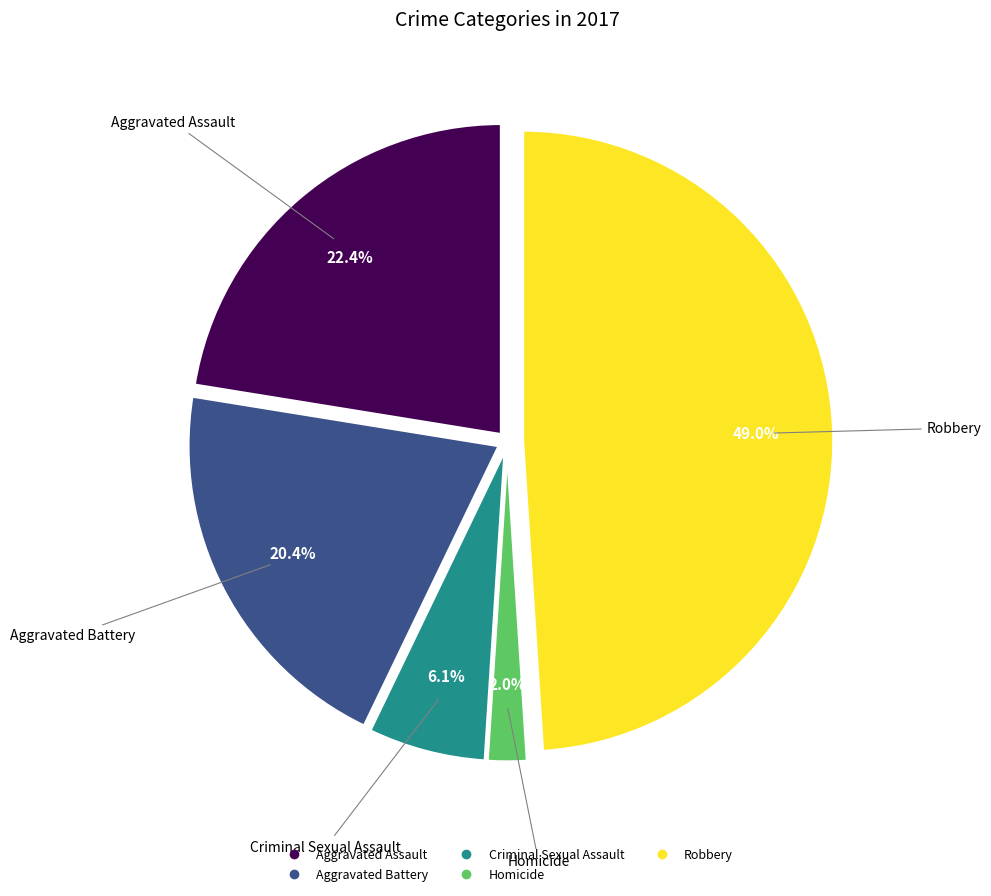

True or false: Robbery accounts for 39% of the total.

False